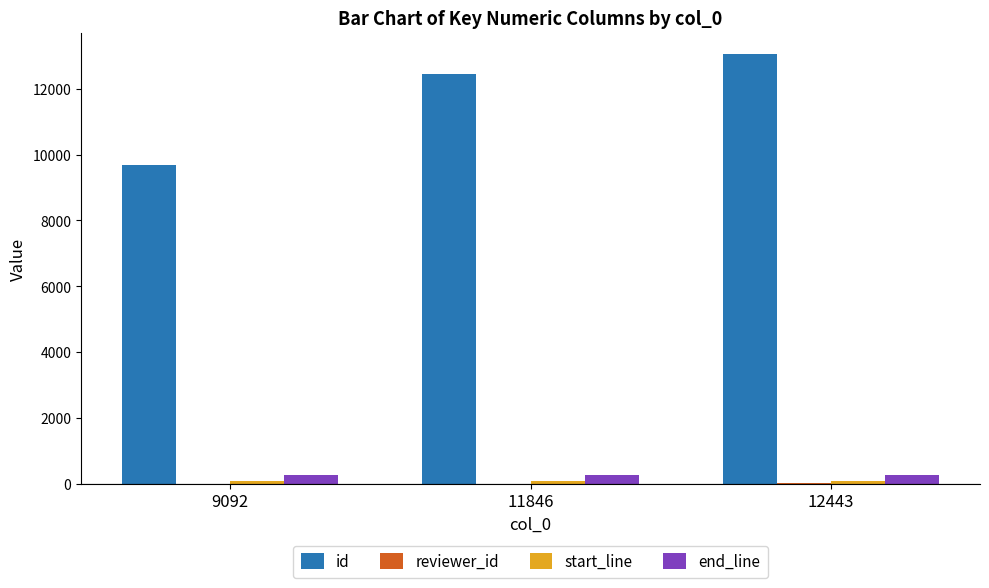

The id series shows 17070 at 11846. True or false?

False